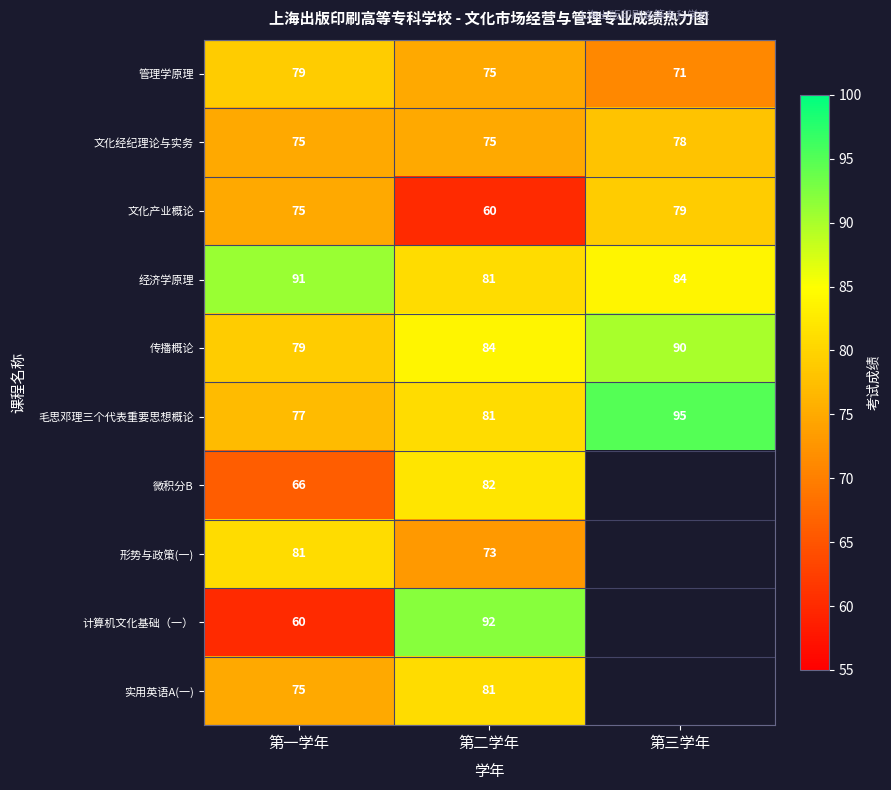

How many 文化经纪理论与实务 values are between 75 and 78?

3